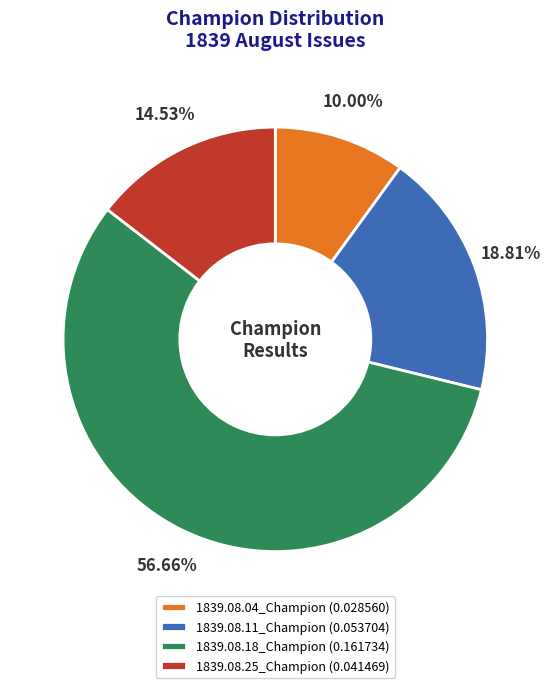

To the nearest percent, what is the difference between the largest and smallest slice percentages?

47%